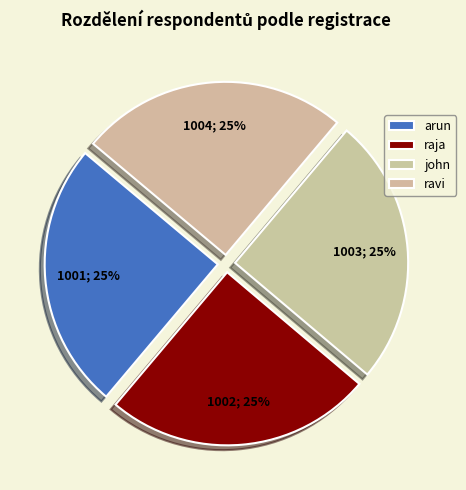

Count the number of slices in the pie.

4